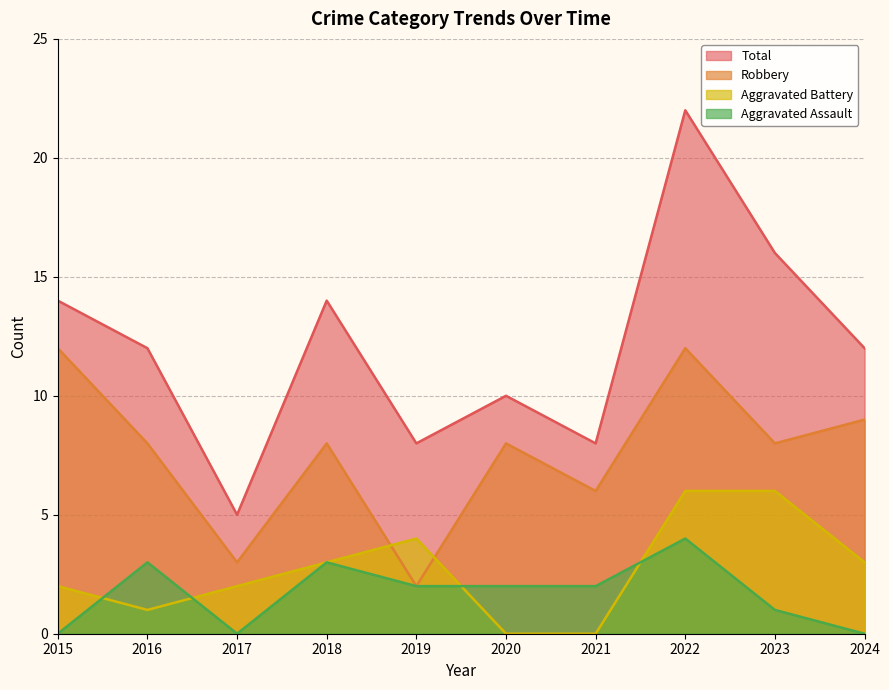

Does the chart display data point markers on the line(s)?

No